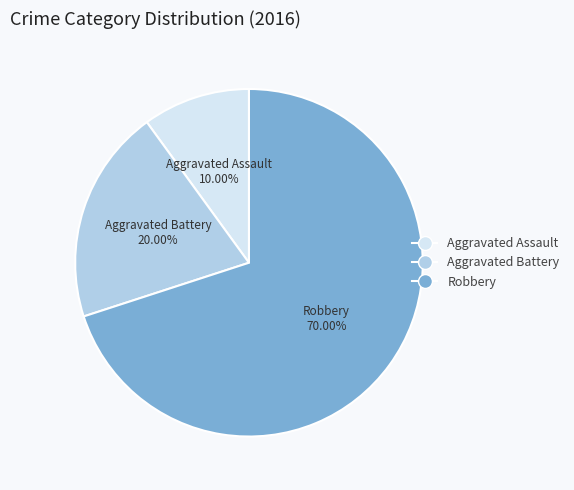

Is Robbery the majority of the pie?

Yes